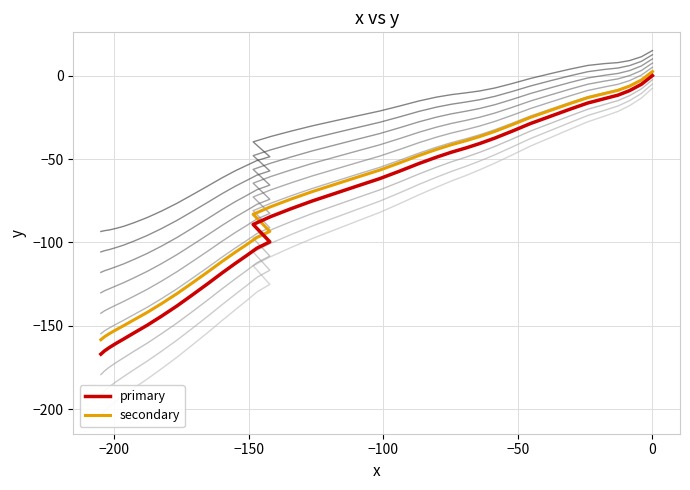

True or false: y (secondary) and y (primary) intersect in this chart.

False